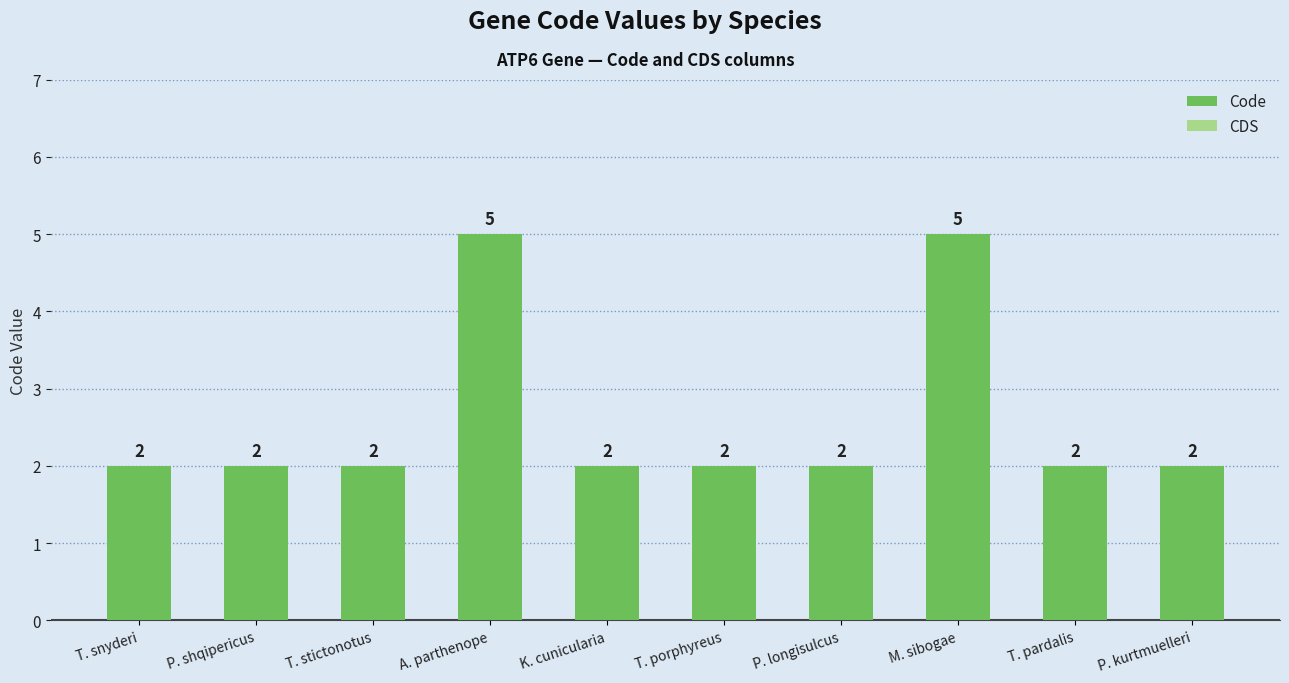

What is the label of the 2nd bar from the right?

T. pardalis